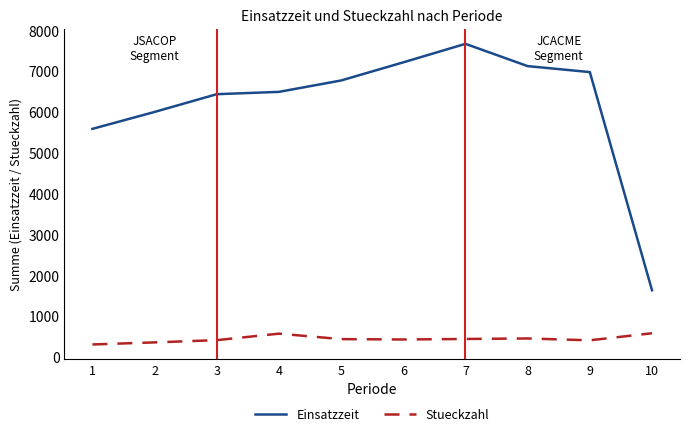

Rank the series by their average value, from lowest to highest.

Stueckzahl, Einsatzzeit